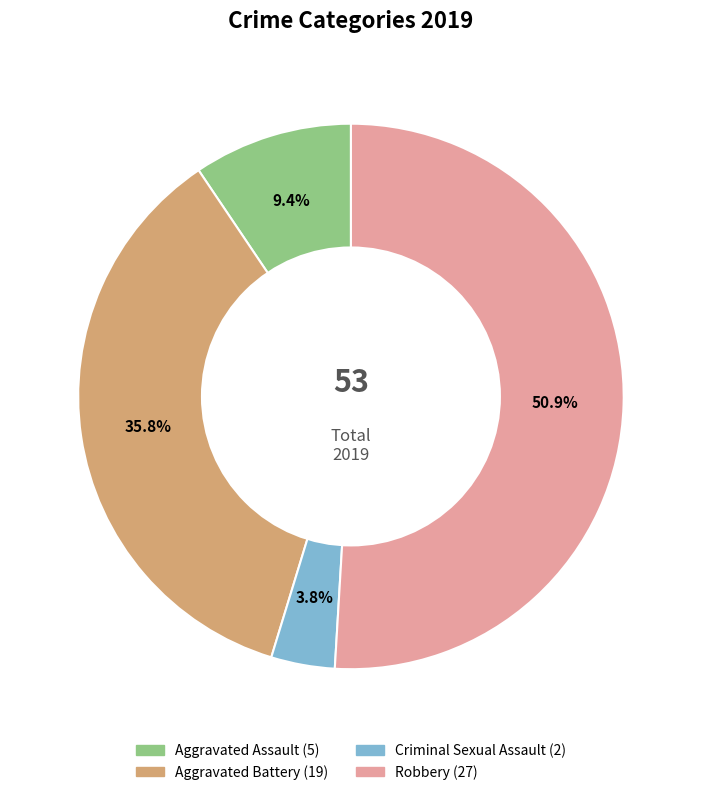

Is there any slice that represents more than half of the pie?

Yes